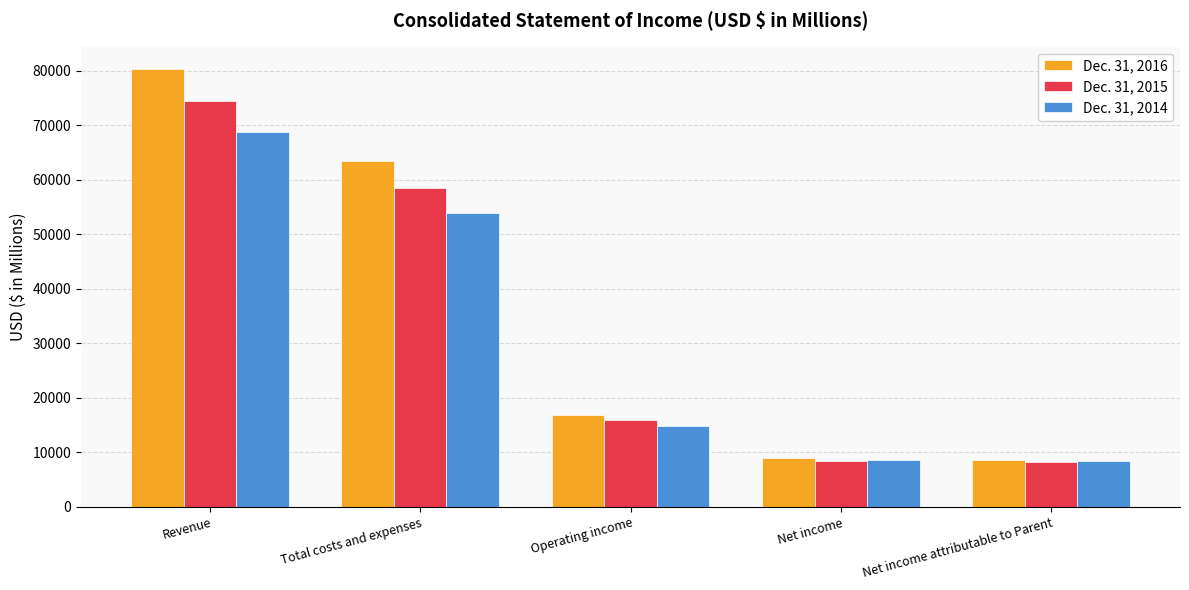

At which label does Dec. 31, 2015 first exceed 15998?

Revenue